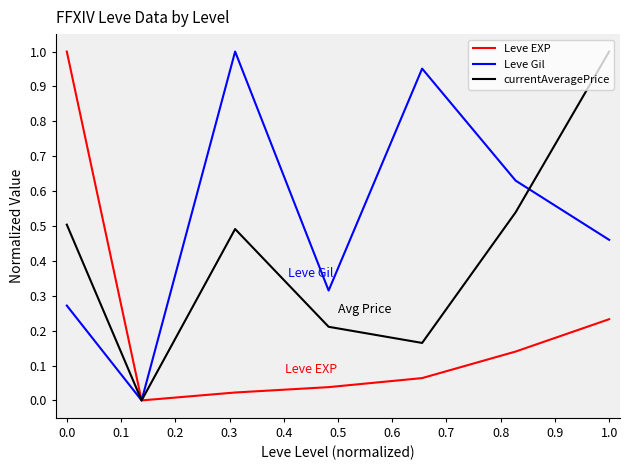

Which series has the largest total across all categories?

Leve Gil